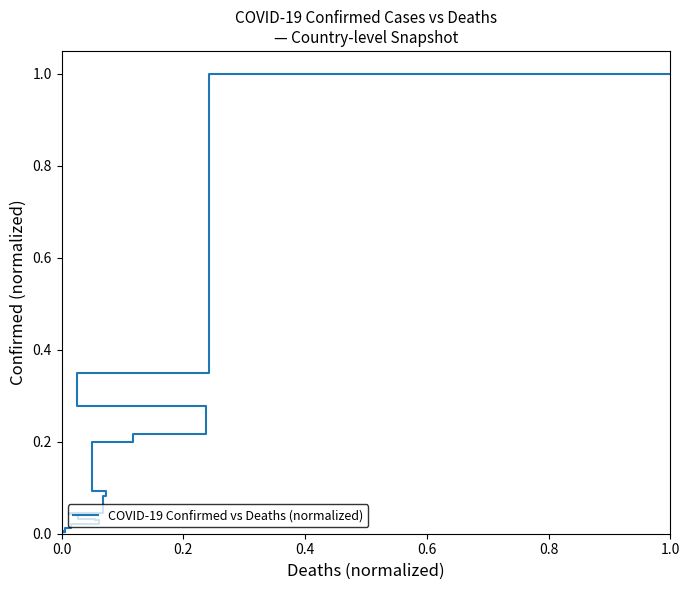

Reading left to right, extract all data points from this chart.

1.0	0.4	0.3	0.2	0.2	0.1	0.1	0.0	0.0	0.0	0.0	0.0	0.0	0.0	0.0	0.0	0.0	0.0	0.0	0.0